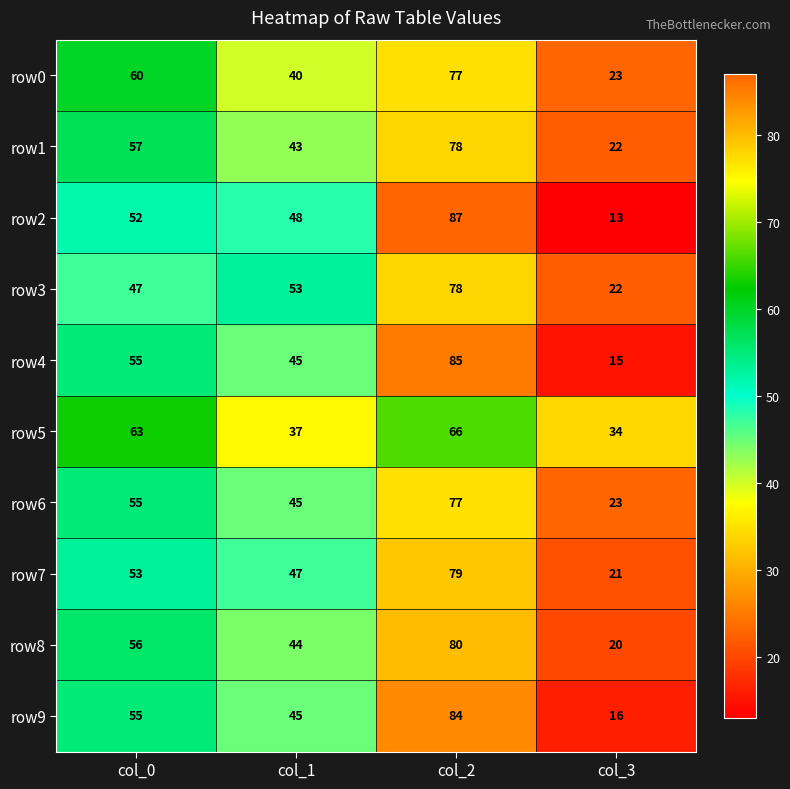

At which category is the sum across all series the highest?

col_2